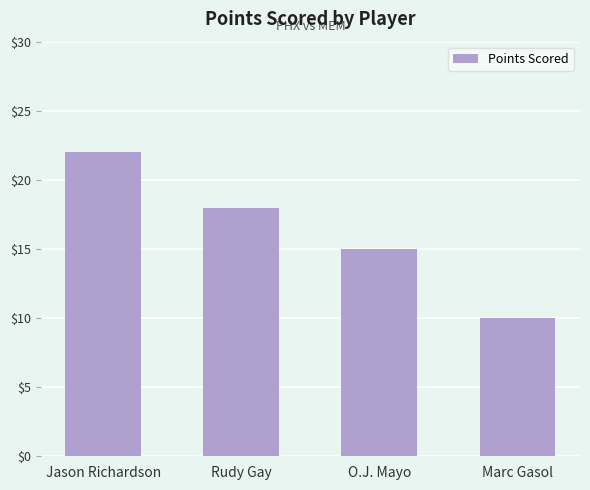

How many categories are shown in the chart?

4